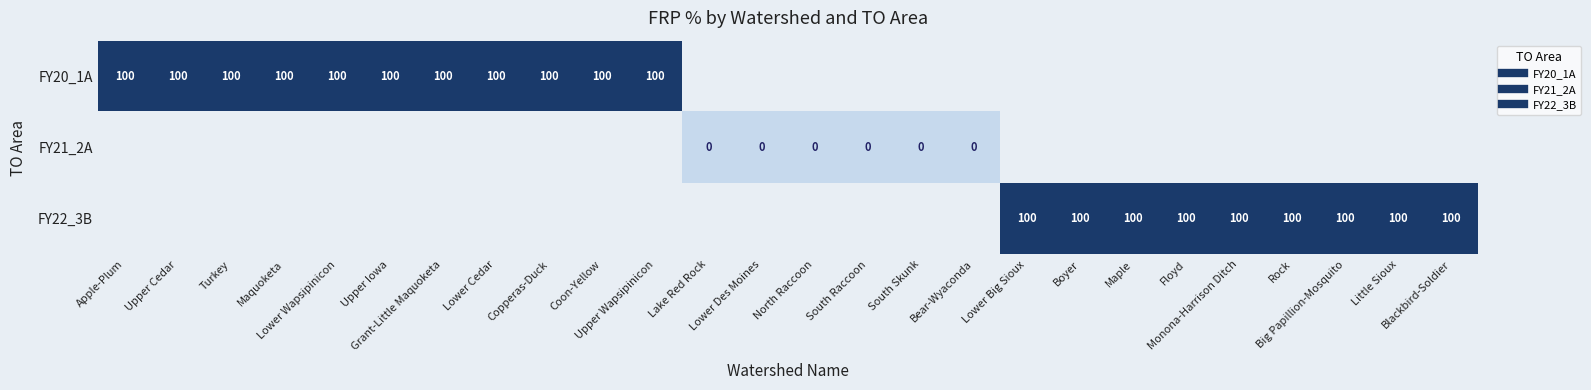

Is the value of FY22_3B at Upper Iowa greater than the value of FY21_2A at Little Sioux?

No